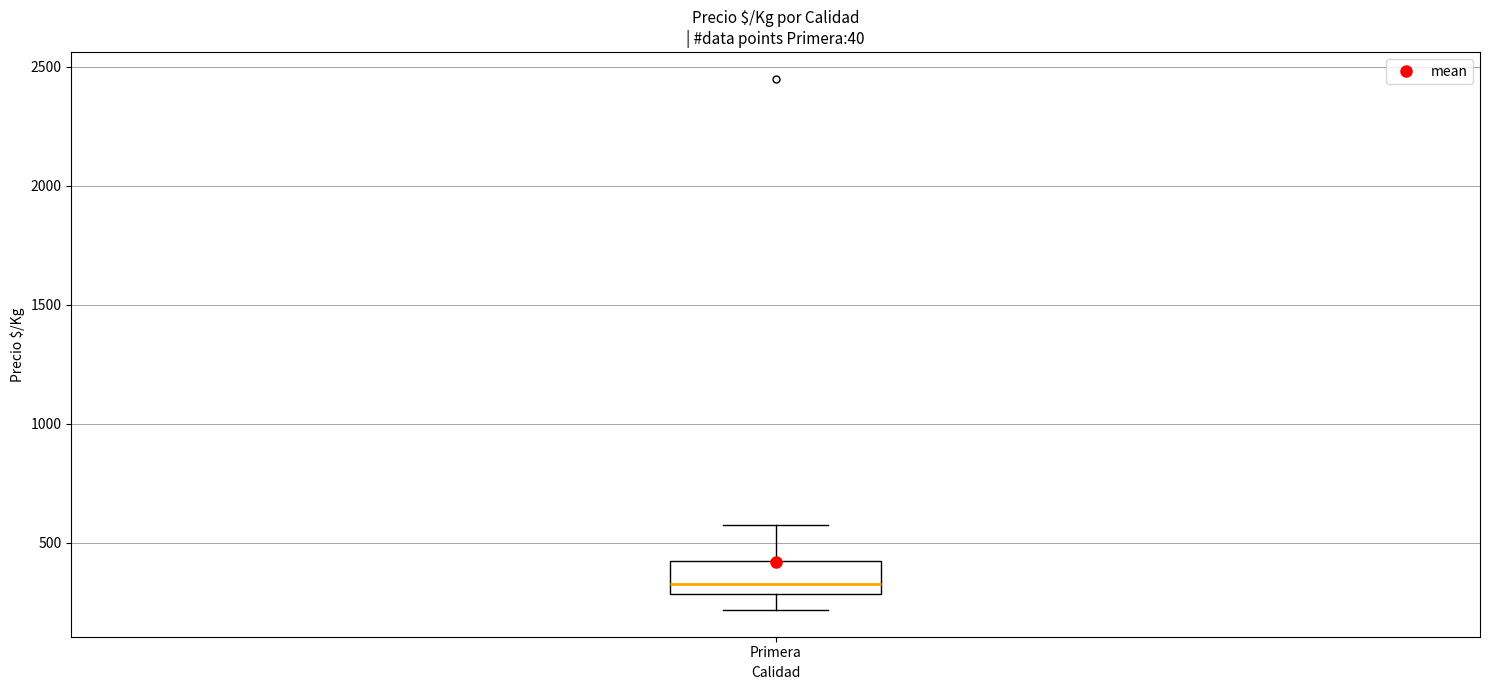

Transcribe this box plot: give where the median line is, the range the box spans, and where the two whiskers end, as read against the y-axis. The values are not printed on the chart, so give them approximately, as read against the axis.

median 350, box 300 to 450, whiskers 200 to 600